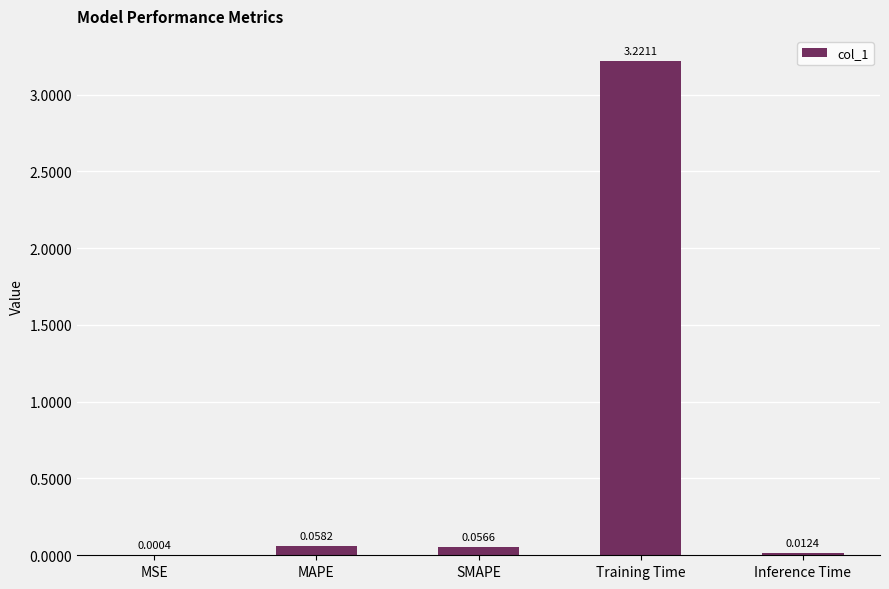

How many categories are shown in the chart?

5